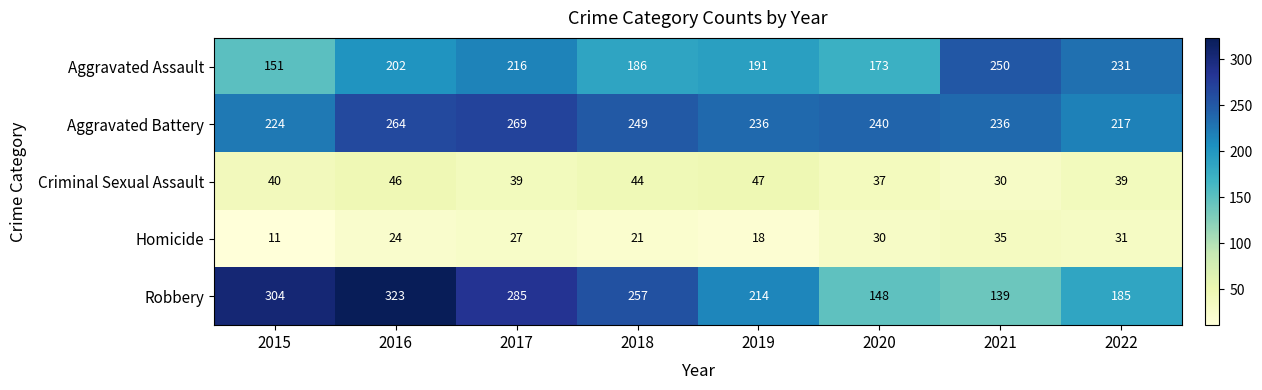

Which series has the widest spread of values?

Robbery